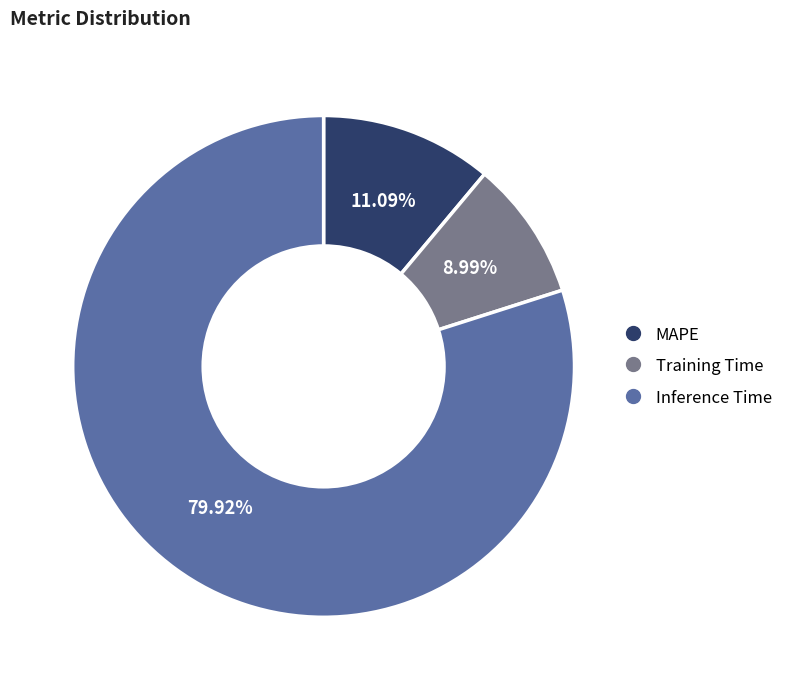

What portion of the pie excludes Training Time?

91.0%